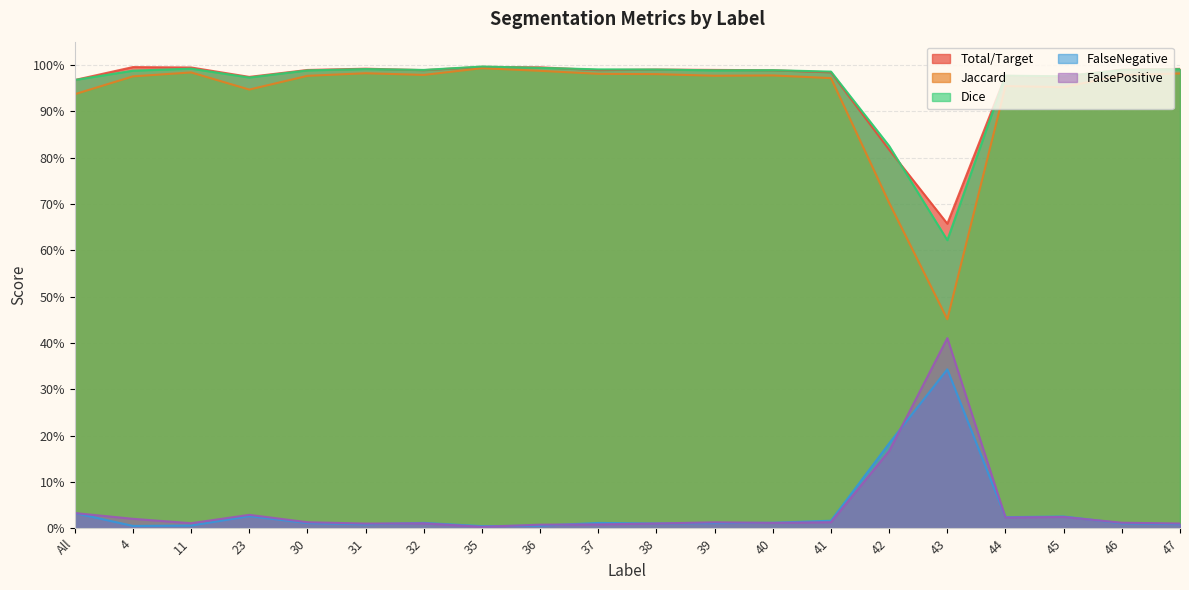

In FalsePositive, how many points are lower than both neighbors (excluding endpoints)?

5